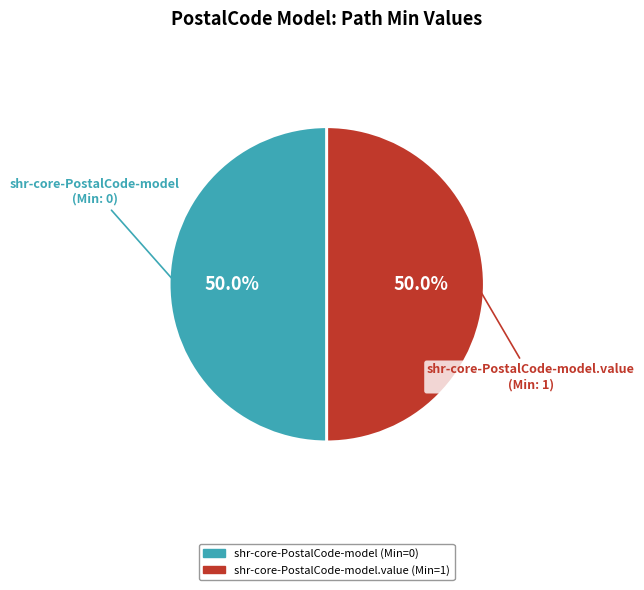

Count the number of slices in the pie.

2